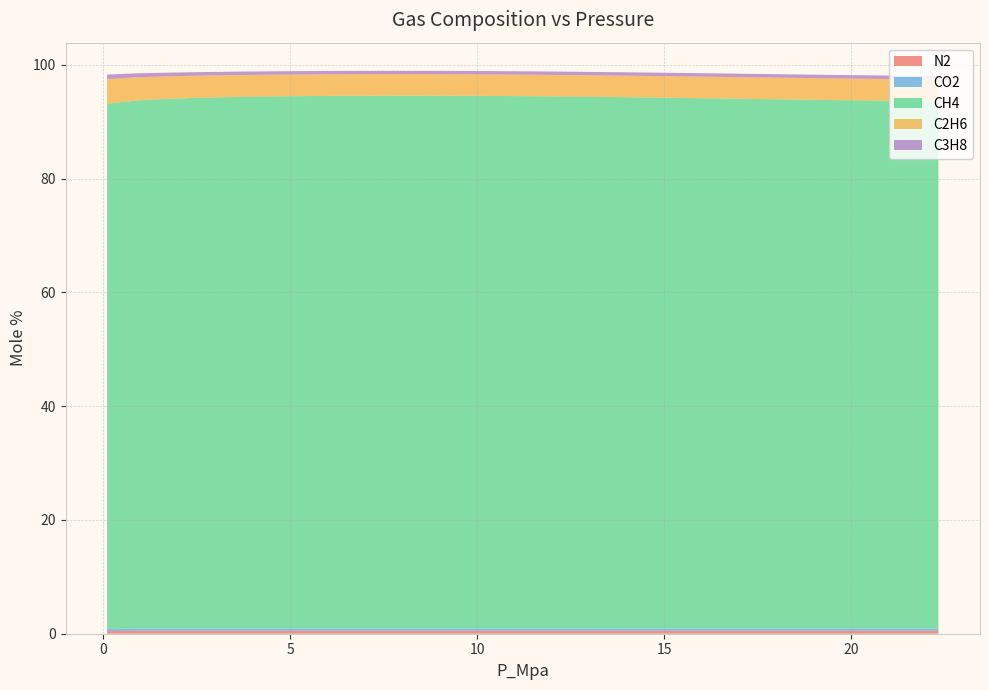

Reading left to right, what are all the values shown in this chart?

N2: 0=0.5	1=0.5	2=0.5	3=0.5	4=0.5	5=0.5	6=0.5	7=0.5	8=0.5	9=0.5	10=0.5	11=0.5	12=0.5	13=0.5	14=0.5	15=0.5	16=0.5	17=0.5	18=0.5	19=0.5	20=0.5	21=0.5	22=0.5	23=0.5	24=0.5	25=0.5	26=0.5	27=0.5	28=0.5	29=0.5
CO2: 0=0.4	1=0.4	2=0.4	3=0.4	4=0.4	5=0.4	6=0.4	7=0.4	8=0.4	9=0.4	10=0.4	11=0.4	12=0.4	13=0.4	14=0.4	15=0.4	16=0.4	17=0.4	18=0.4	19=0.4	20=0.4	21=0.4	22=0.4	23=0.4	24=0.4	25=0.4	26=0.4	27=0.4	28=0.4	29=0.4
CH4: 0=92.3	1=92.8	2=93.1	3=93.3	4=93.4	5=93.5	6=93.6	7=93.6	8=93.7	9=93.7	10=93.7	11=93.7	12=93.7	13=93.7	14=93.6	15=93.6	16=93.5	17=93.5	18=93.4	19=93.4	20=93.3	21=93.2	22=93.2	23=93.1	24=93.0	25=92.9	26=92.9	27=92.8	28=92.8	29=92.7
C2H6: 0=4.3	1=4.1	2=4.0	3=3.9	4=3.9	5=3.8	6=3.8	7=3.8	8=3.8	9=3.8	10=3.8	11=3.8	12=3.8	13=3.8	14=3.8	15=3.8	16=3.8	17=3.8	18=3.8	19=3.8	20=3.8	21=3.8	22=3.8	23=3.8	24=3.8	25=3.8	26=3.8	27=3.8	28=3.8	29=3.8
C3H8: 0=0.8	1=0.7	2=0.7	3=0.6	4=0.6	5=0.6	6=0.6	7=0.6	8=0.6	9=0.6	10=0.6	11=0.6	12=0.6	13=0.6	14=0.6	15=0.6	16=0.6	17=0.6	18=0.6	19=0.6	20=0.6	21=0.6	22=0.6	23=0.6	24=0.6	25=0.6	26=0.6	27=0.6	28=0.6	29=0.6
P_Mpa: 0=0.1	1=0.9	2=1.6	3=2.4	4=3.2	5=3.9	6=4.7	7=5.5	8=6.2	9=7.0	10=7.8	11=8.5	12=9.3	13=10.1	14=10.8	15=11.6	16=12.4	17=13.1	18=13.9	19=14.7	20=15.4	21=16.2	22=17.0	23=17.7	24=18.5	25=19.3	26=20.0	27=20.8	28=21.6	29=22.3